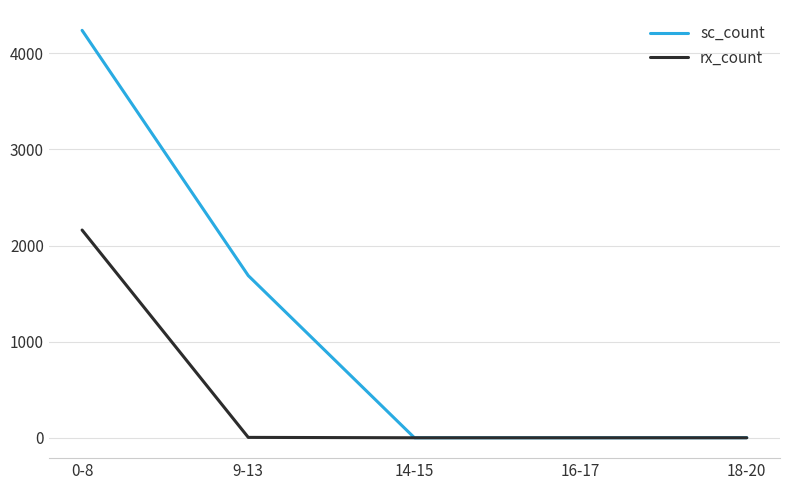

Which series has the widest spread of values?

sc_count